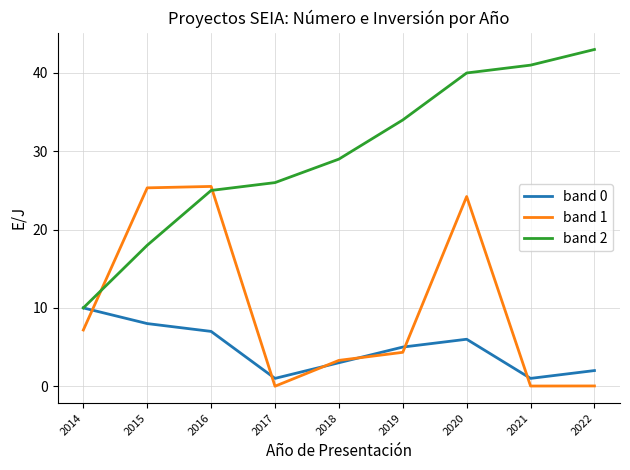

True or false: band 2 has more than 0 interior local peaks.

False